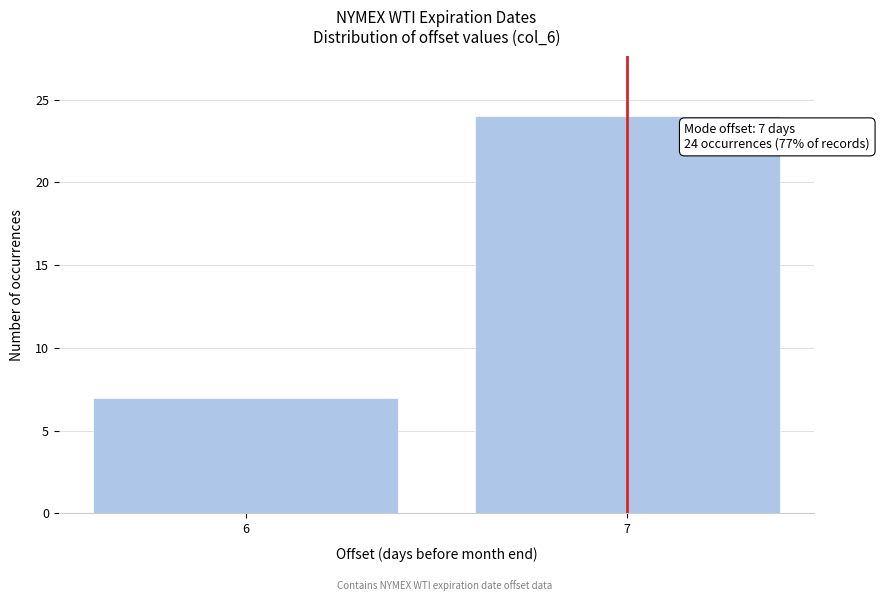

Reading left to right, transcribe all the data shown in this chart.

7	24